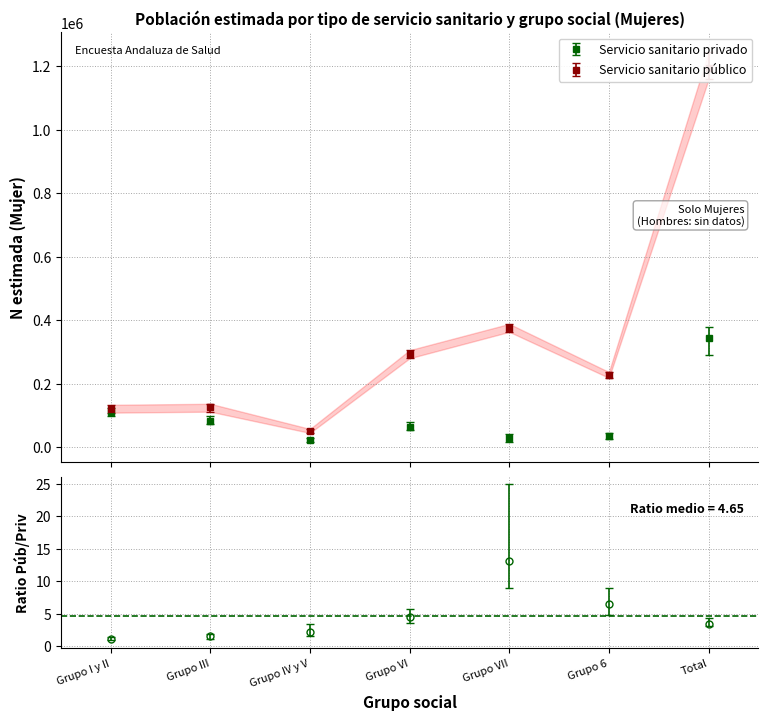

What is the smallest value displayed?

15571